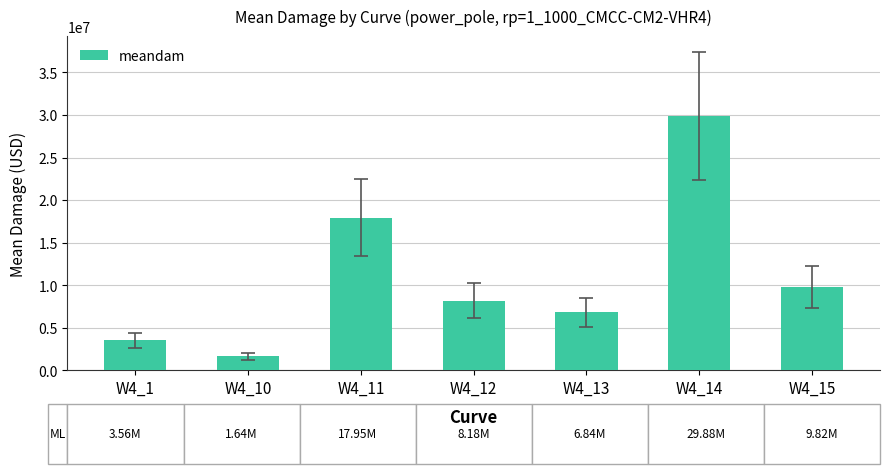

What is the smallest value displayed?

1639731.8